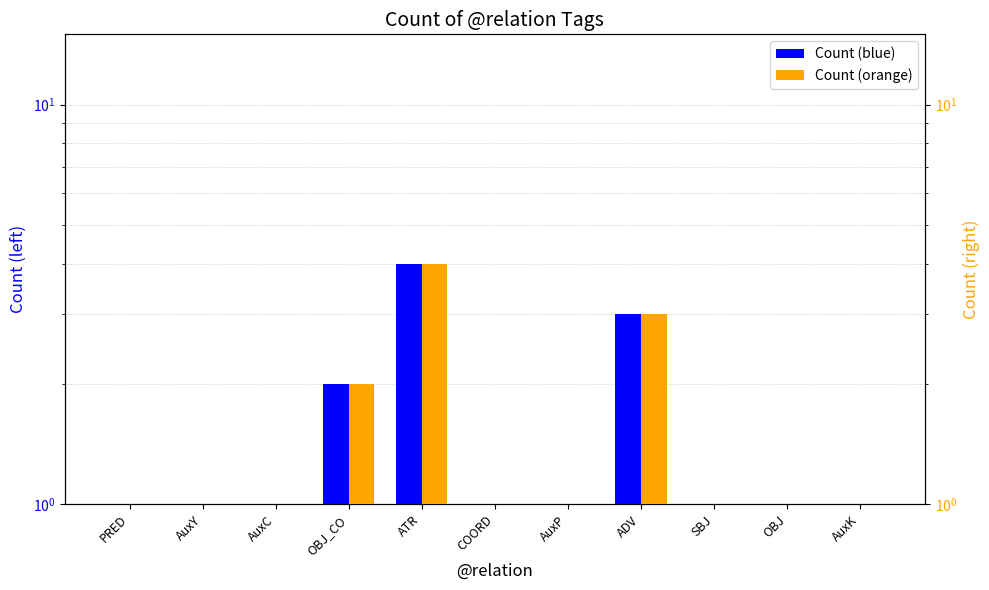

At which label does Count (orange) reach its minimum?

PRED